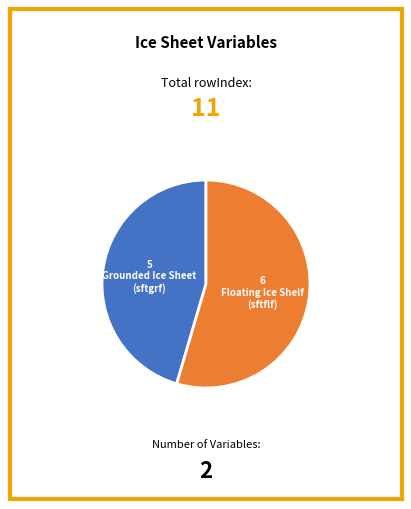

Is there any slice that represents more than half of the pie?

Yes